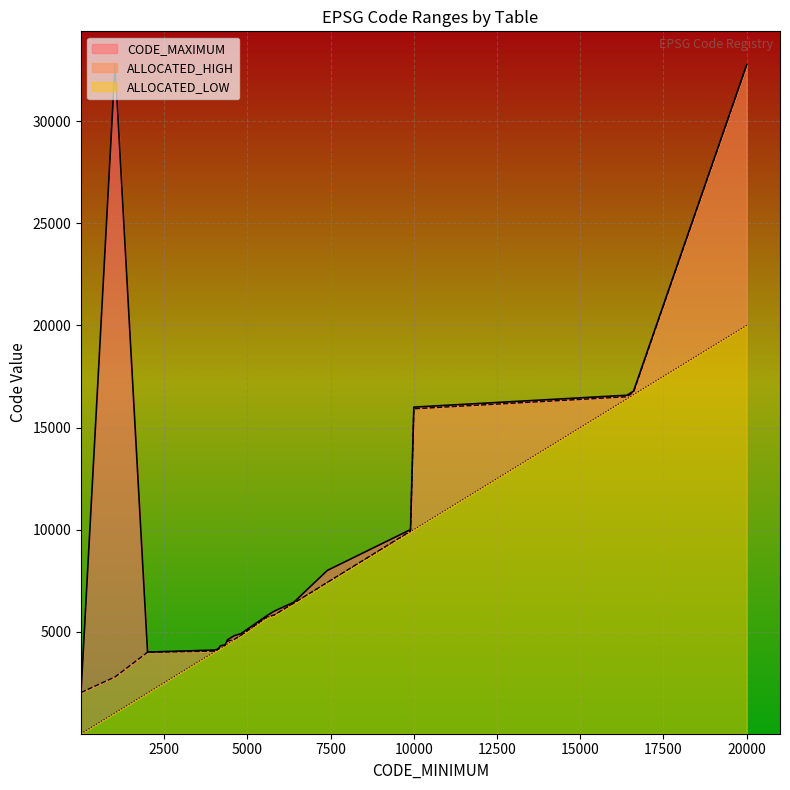

What are all the series names shown in the legend?

CODE_MAXIMUM, ALLOCATED_HIGH, ALLOCATED_LOW